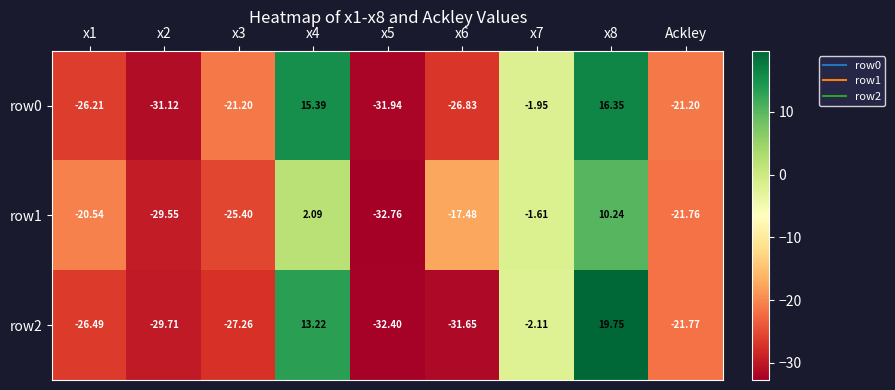

Is the value of row2 at x1 greater than the value of row1 at x8?

No